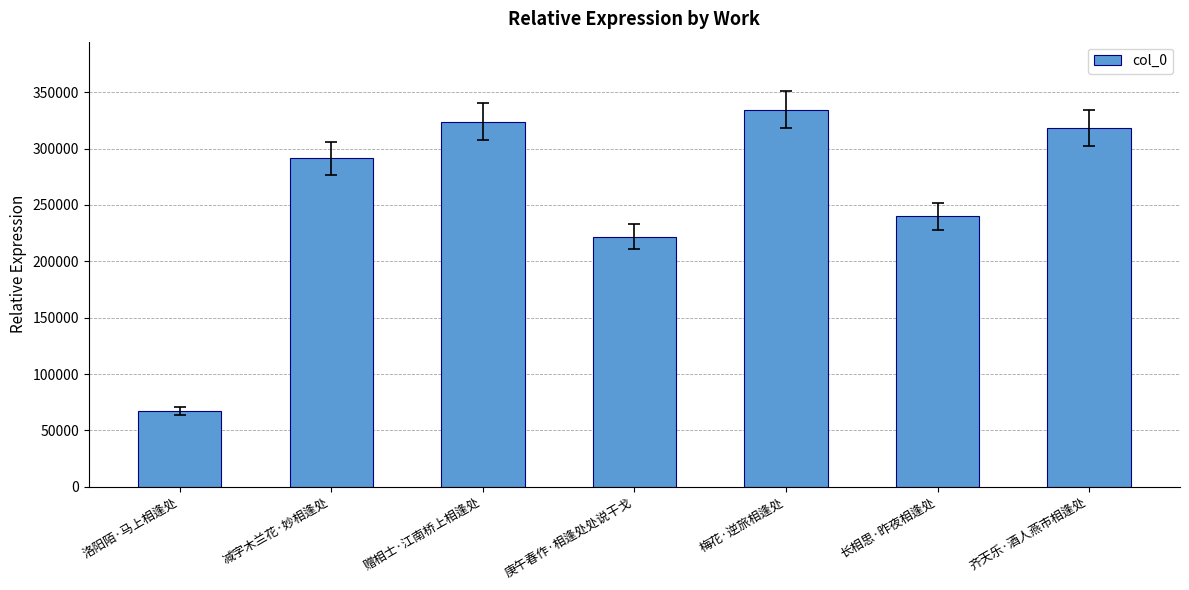

List the labels in order of value, smallest first.

洛阳陌·马上相逢处, 庚午春作·相逢处处说干戈, 长相思·昨夜相逢处, 减字木兰花·妙相逢处, 齐天乐·酒人燕市相逢处, 赠相士·江南桥上相逢处, 梅花·逆旅相逢处